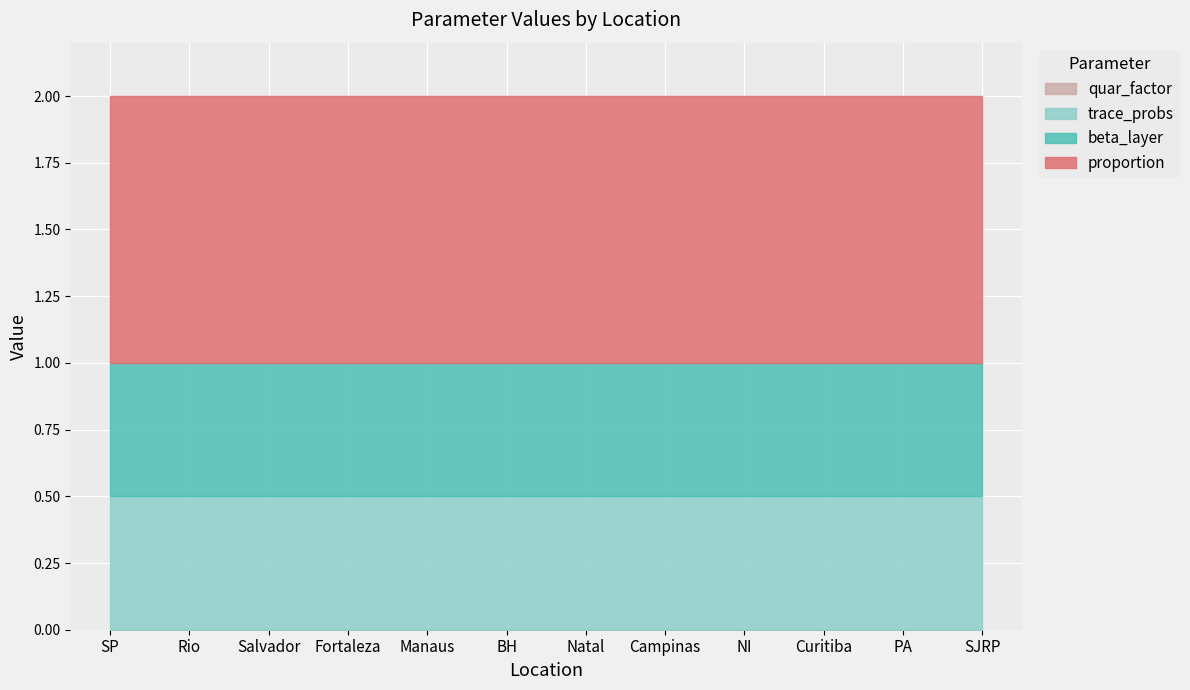

Reading left to right, list all the values displayed in this chart.

beta_layer: SP=0.5	Rio=0.5	Salvador=0.5	Fortaleza=0.5	Manaus=0.5	BH=0.5	Natal=0.5	Campinas=0.5	NI=0.5	Curitiba=0.5	PA=0.5	SJRP=0.5
quar_factor: SP=0.0	Rio=0.0	Salvador=0.0	Fortaleza=0.0	Manaus=0.0	BH=0.0	Natal=0.0	Campinas=0.0	NI=0.0	Curitiba=0.0	PA=0.0	SJRP=0.0
proportion: SP=1.0	Rio=1.0	Salvador=1.0	Fortaleza=1.0	Manaus=1.0	BH=1.0	Natal=1.0	Campinas=1.0	NI=1.0	Curitiba=1.0	PA=1.0	SJRP=1.0
trace_probs: SP=0.5	Rio=0.5	Salvador=0.5	Fortaleza=0.5	Manaus=0.5	BH=0.5	Natal=0.5	Campinas=0.5	NI=0.5	Curitiba=0.5	PA=0.5	SJRP=0.5